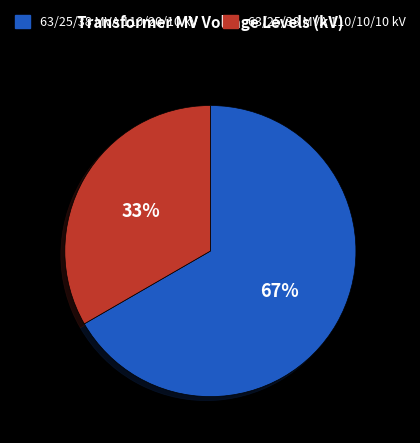

Count the number of slices in the pie.

2